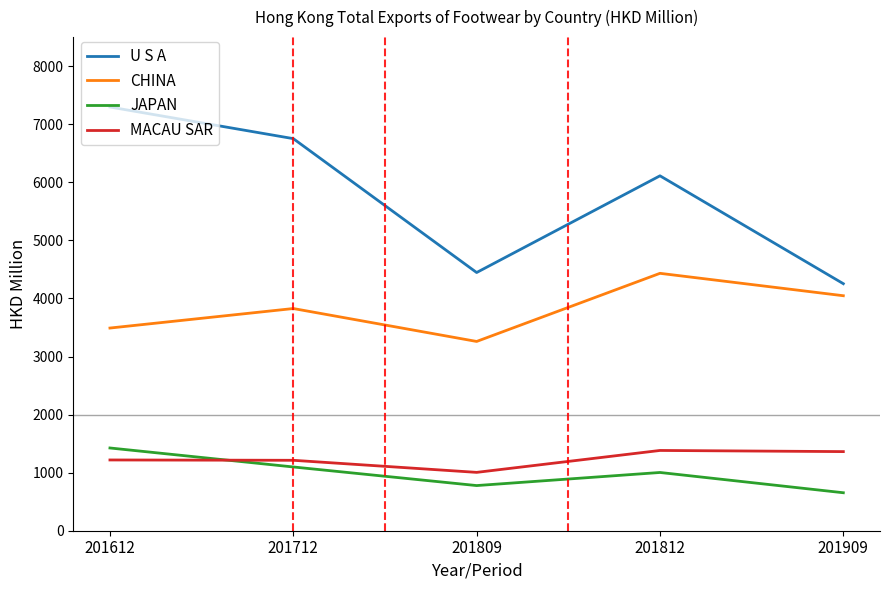

What is the lowest value of the MACAU SAR series?

1004.8